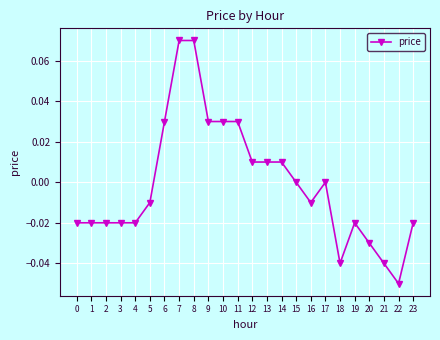

Does the chart have visible grid lines?

Yes